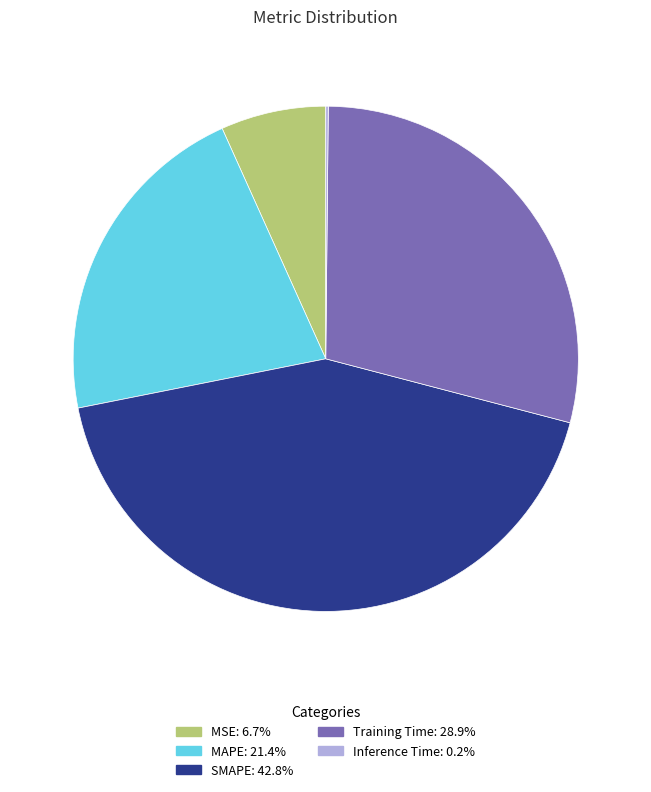

Does any single category account for the majority?

No